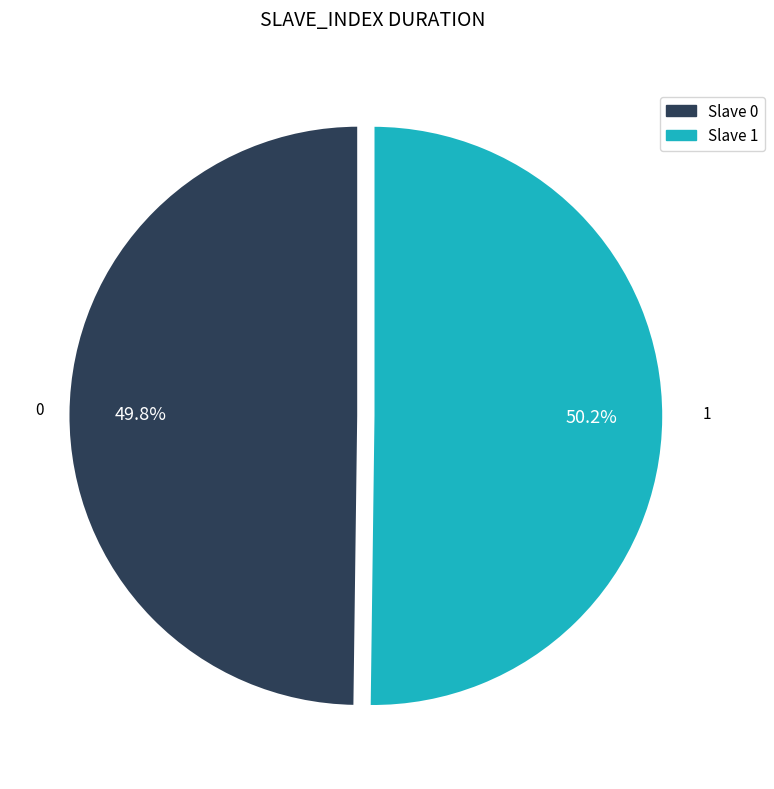

Does any single category account for the majority?

Yes